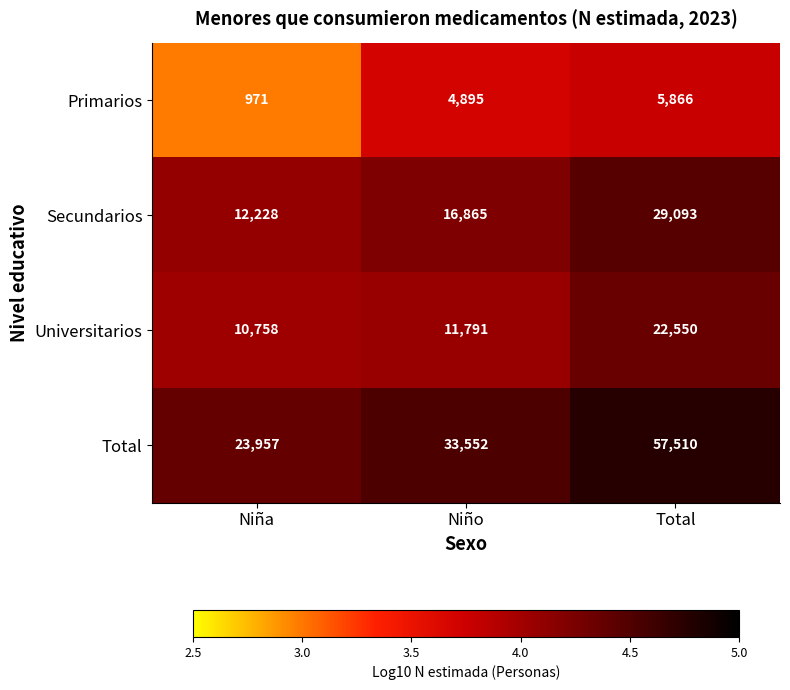

Rank the series by their maximum value, from highest to lowest.

Total, Secundarios, Universitarios, Primarios